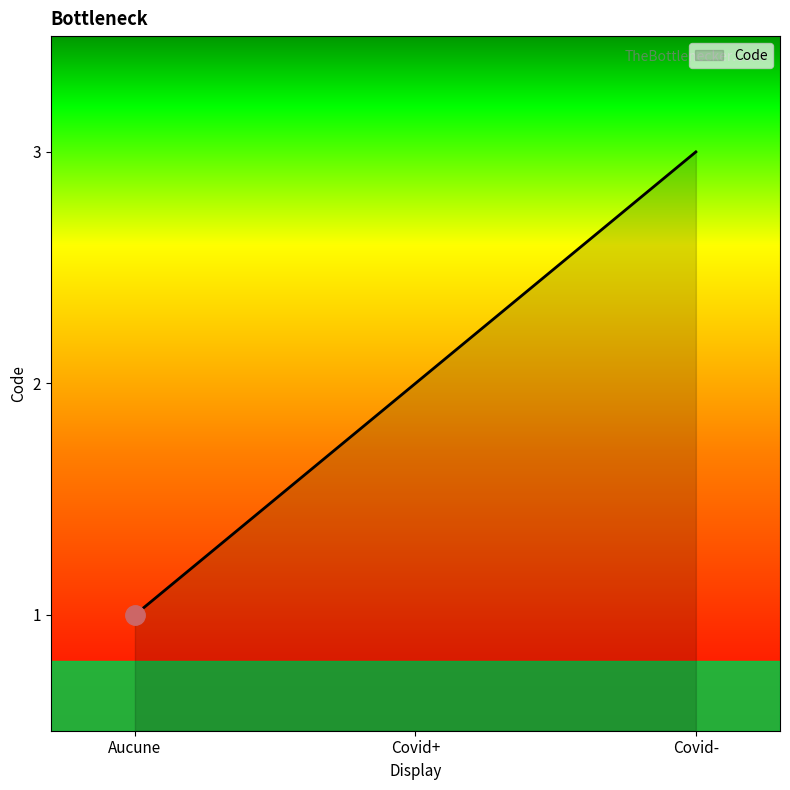

What is the ratio of the value at Aucune to the value at Covid-?

0.3